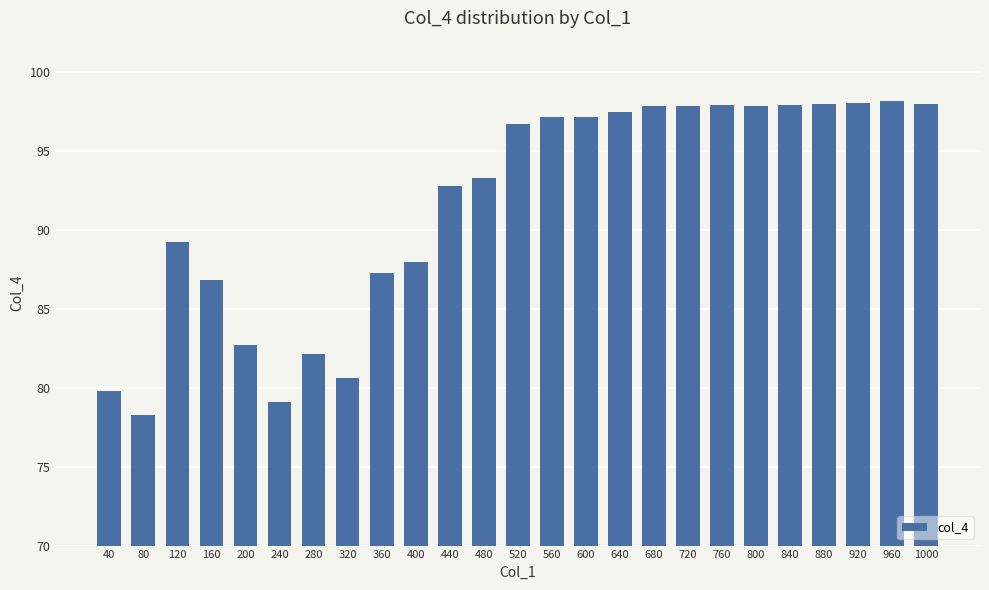

What is the minimum value shown in the chart?

78.3